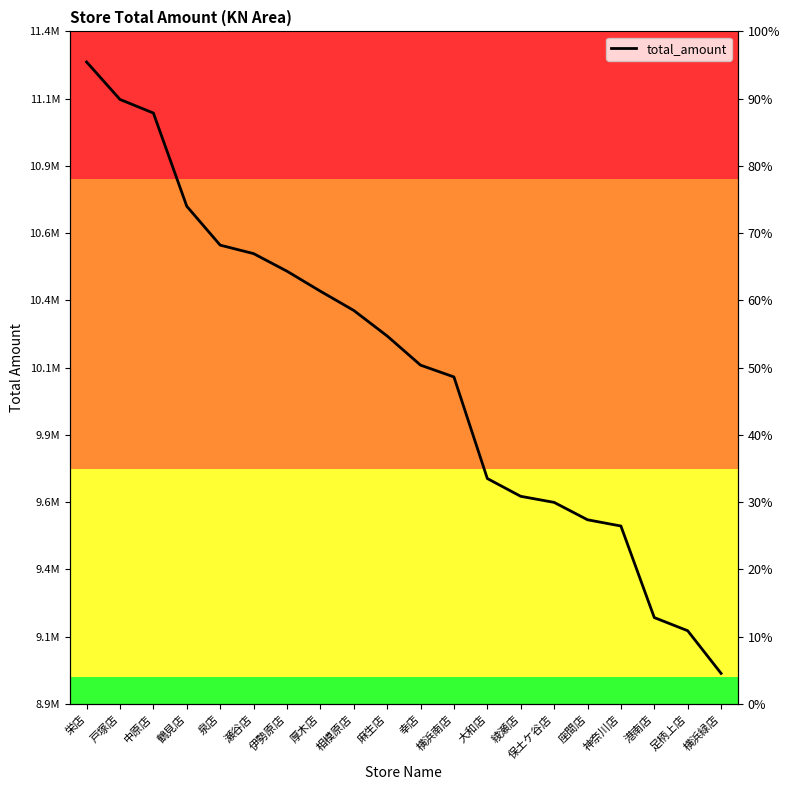

Which category has the lowest value across all series?

横浜緑店